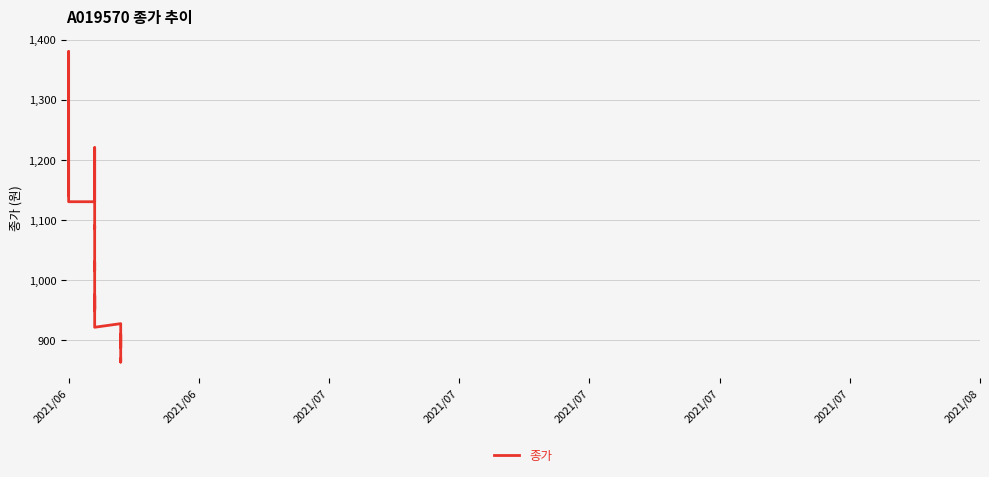

How many distinct data groups are displayed?

1